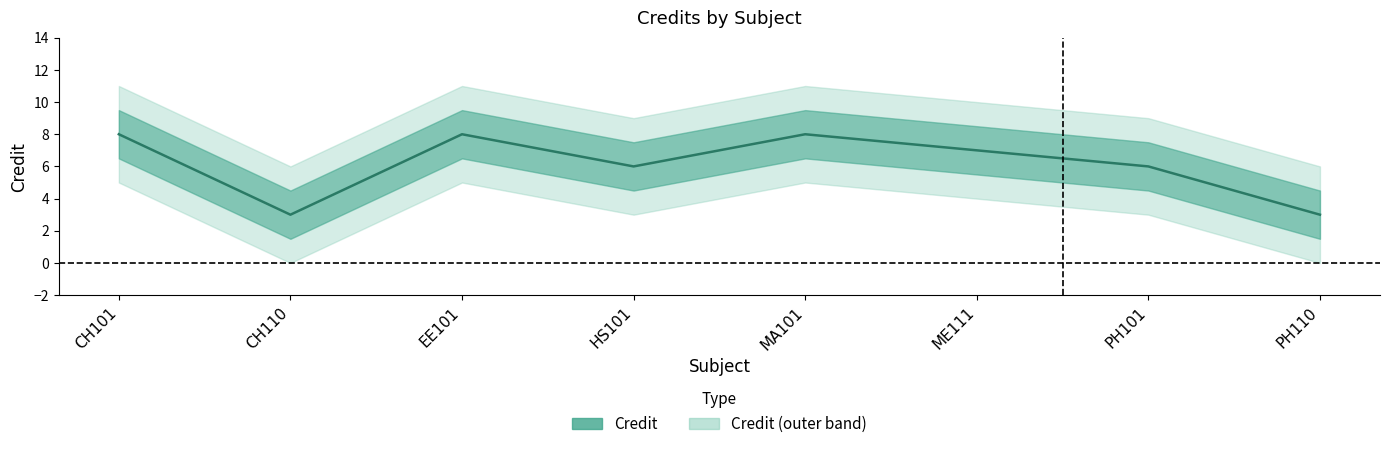

What is the label of the 8th point from the left?

PH110